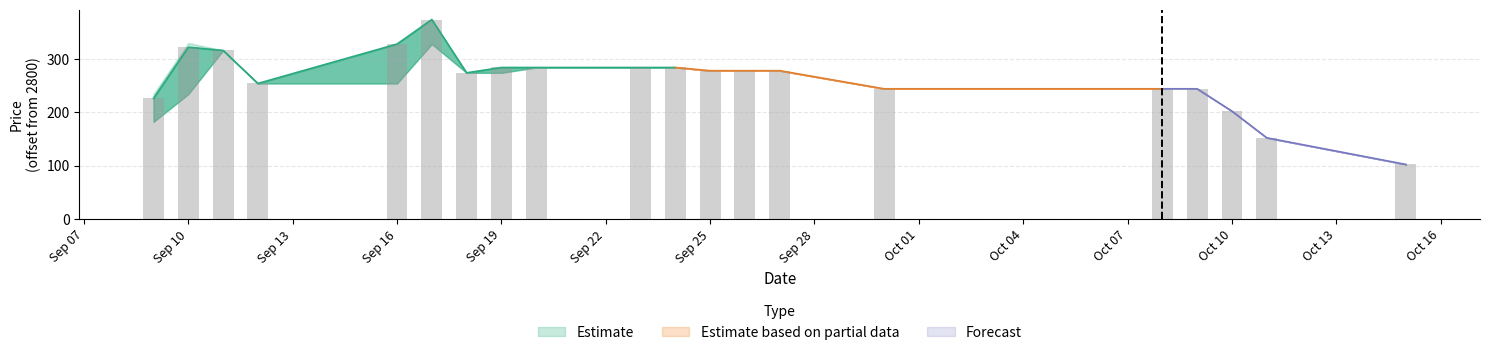

Count the number of data series in this chart.

3